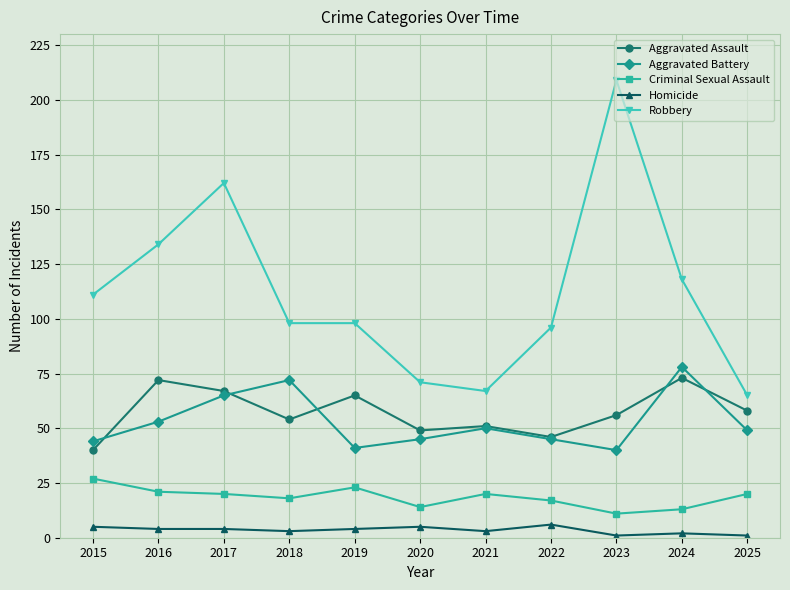

At which category does Aggravated Battery reach its first local peak?

2018